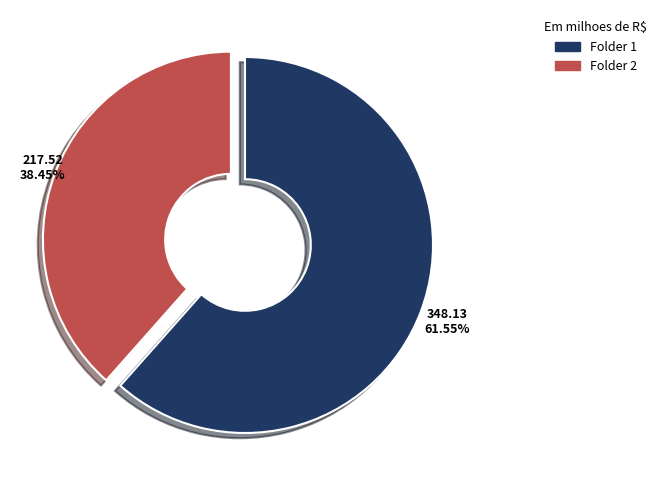

Is there any slice that represents more than half of the pie?

Yes